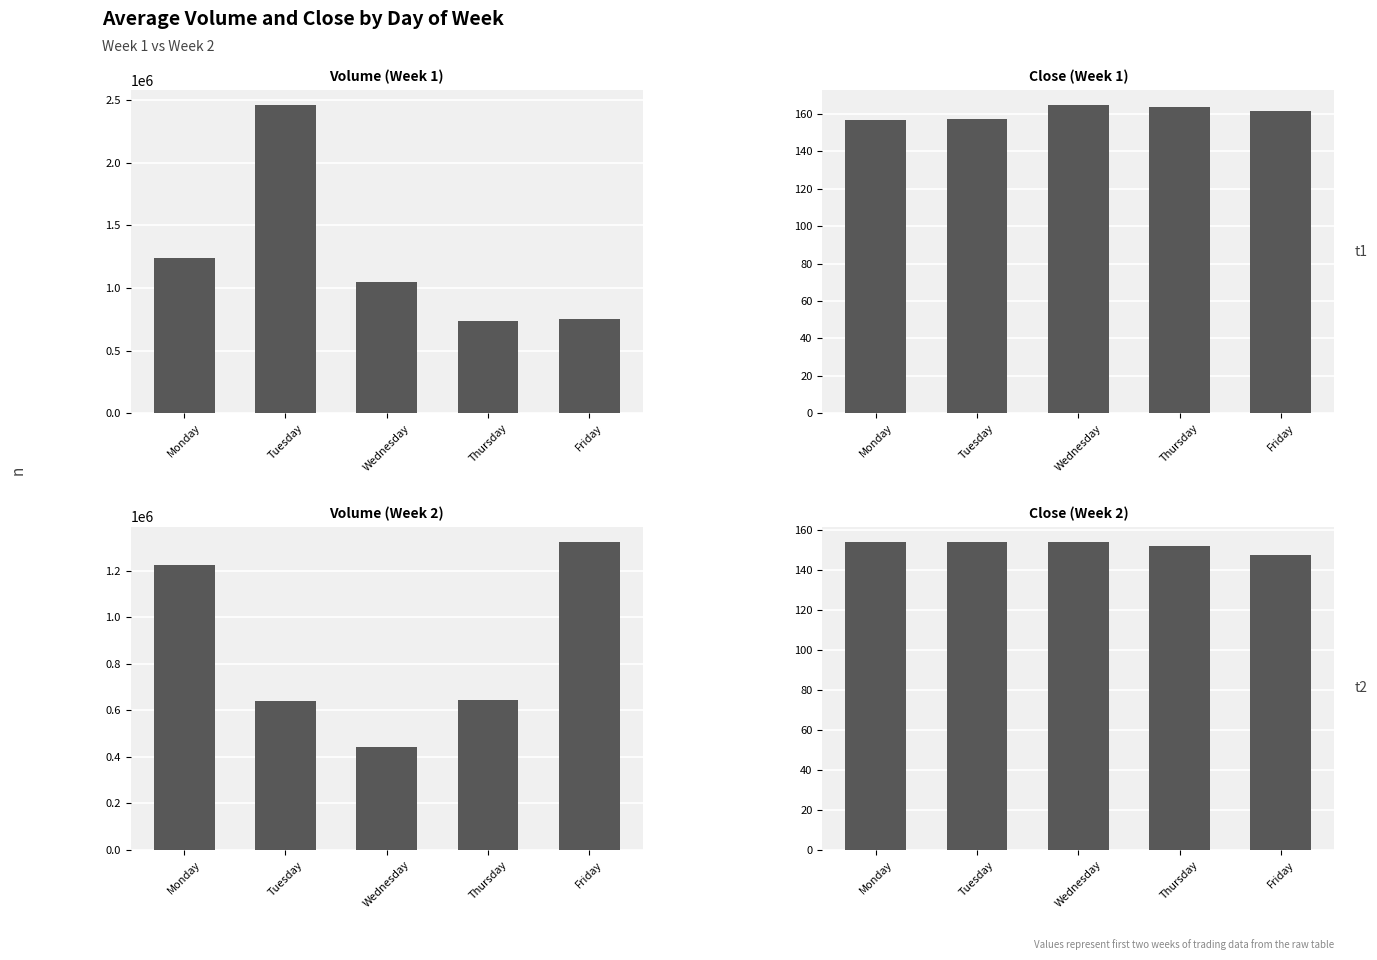

What is the approximate value of Close (t2) at Wednesday?

154.0